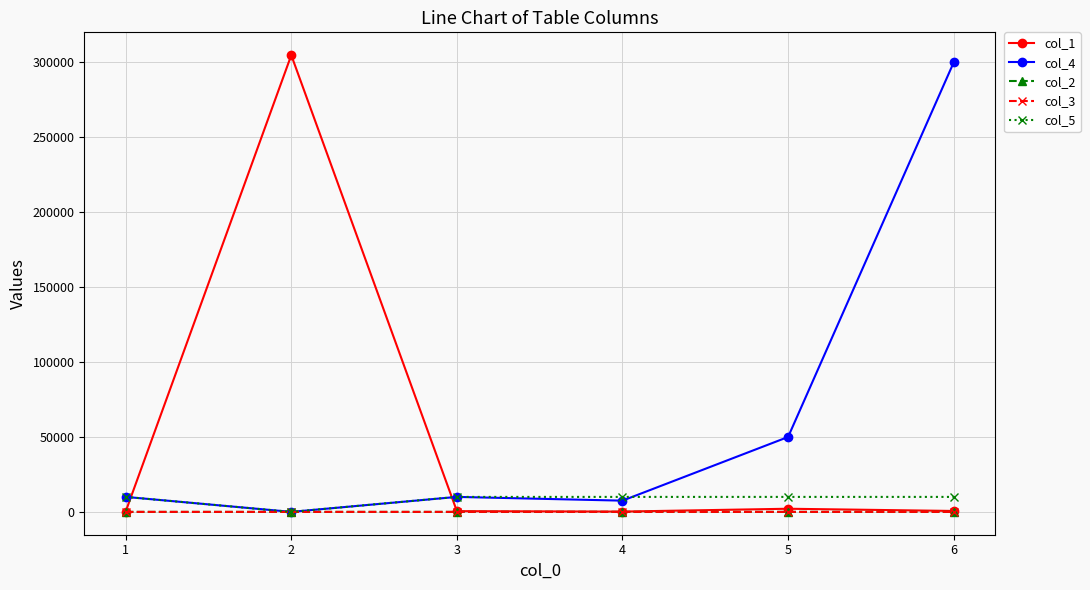

What is the difference between the second highest and minimum values in the col_4 series?

50000